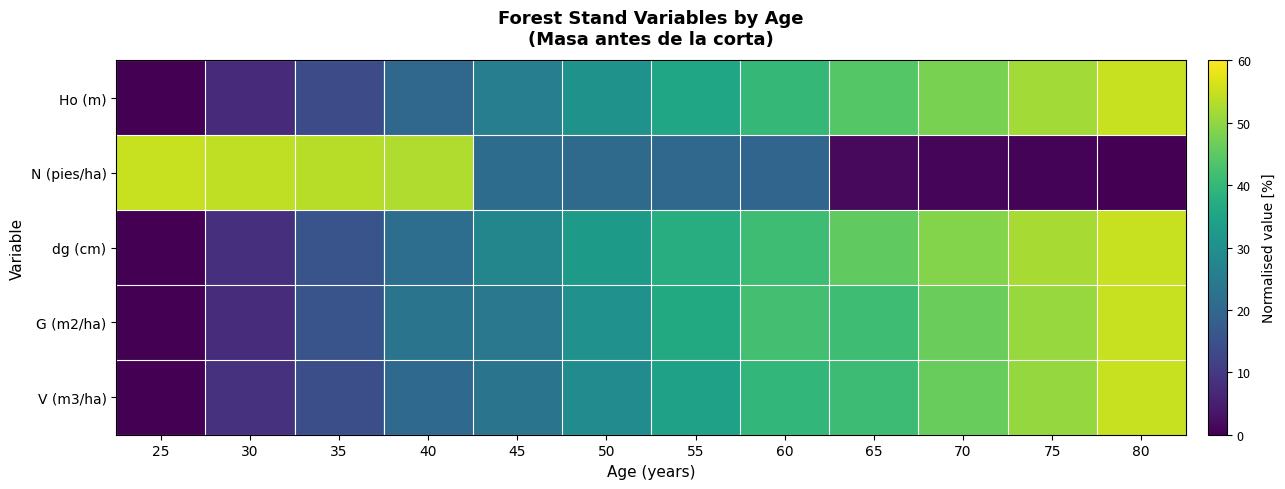

List the series in order of their peak value, lowest first.

Ho (m), N (pies/ha), dg (cm), G (m2/ha), V (m3/ha)